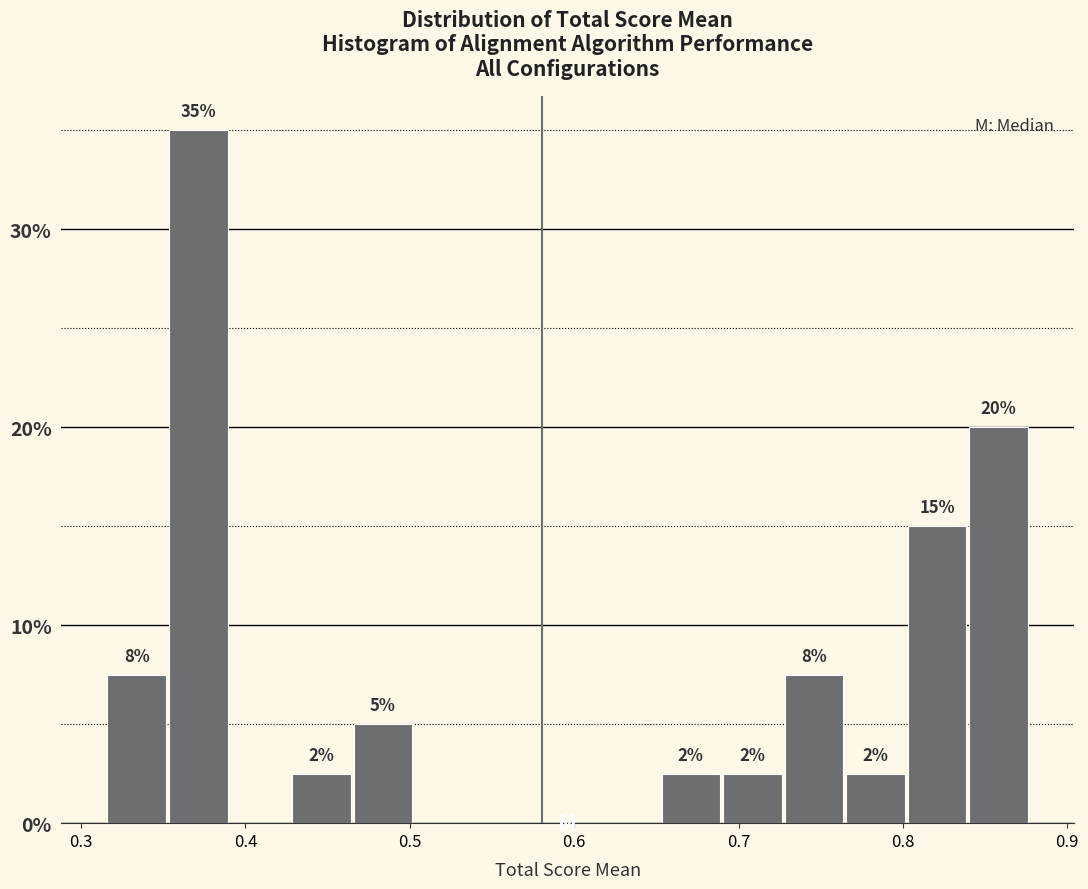

Around what value on the x-axis is the tallest bar? Give the approximate position of its centre, as read against the axis.

0.37